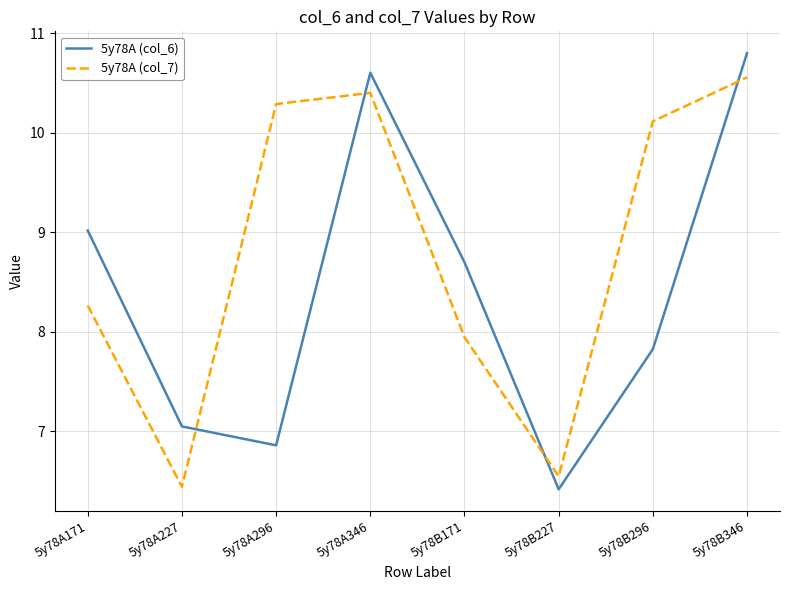

What is the sum of the 5y78A (col_7) values at 5y78B346 and 5y78A346?

21.0